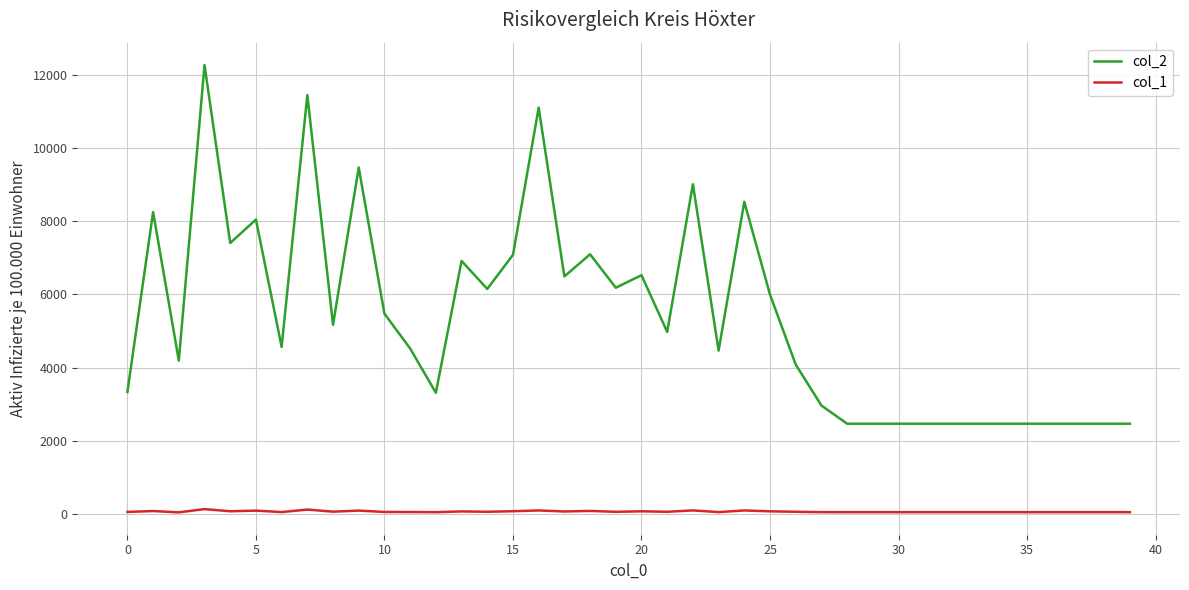

Which series has the largest range (max minus min)?

col_2